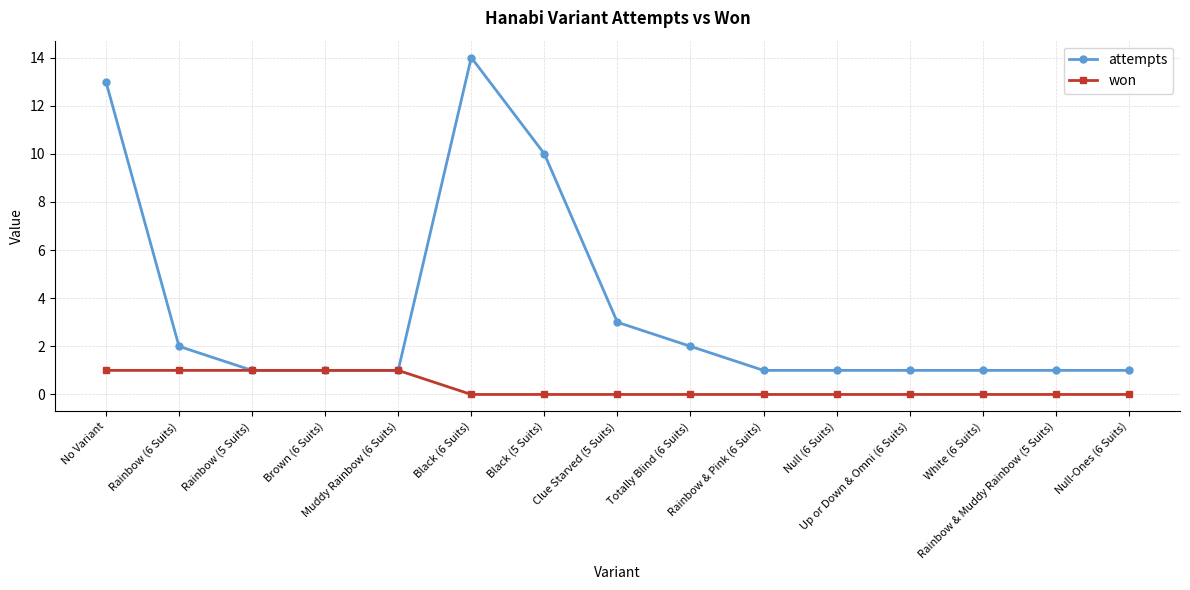

List the series in order of their overall mean, lowest first.

won, attempts